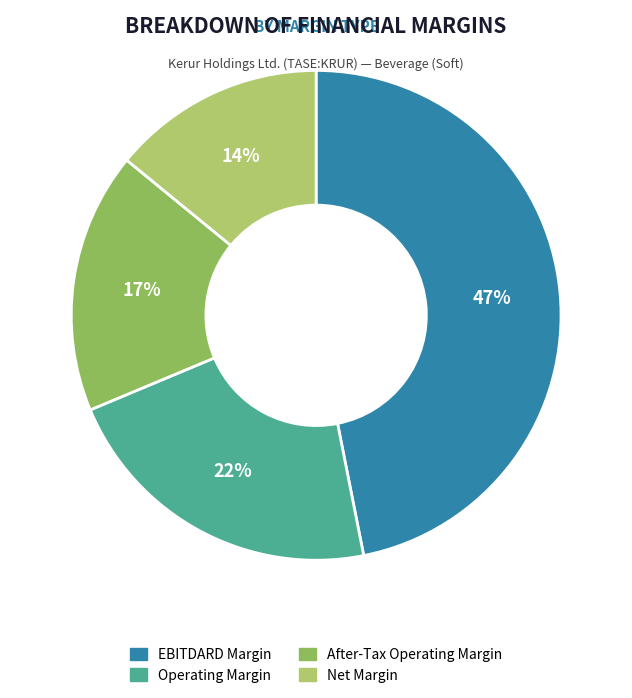

To the nearest percent, what is the difference between the Operating Margin and After-Tax Operating Margin slice percentages?

5%